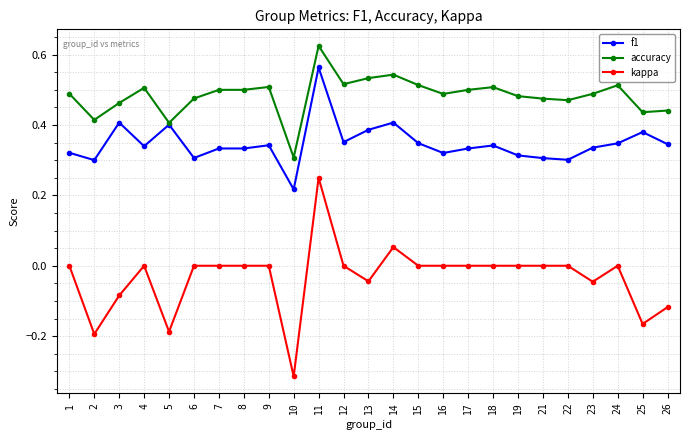

Which series has the widest spread of values?

kappa